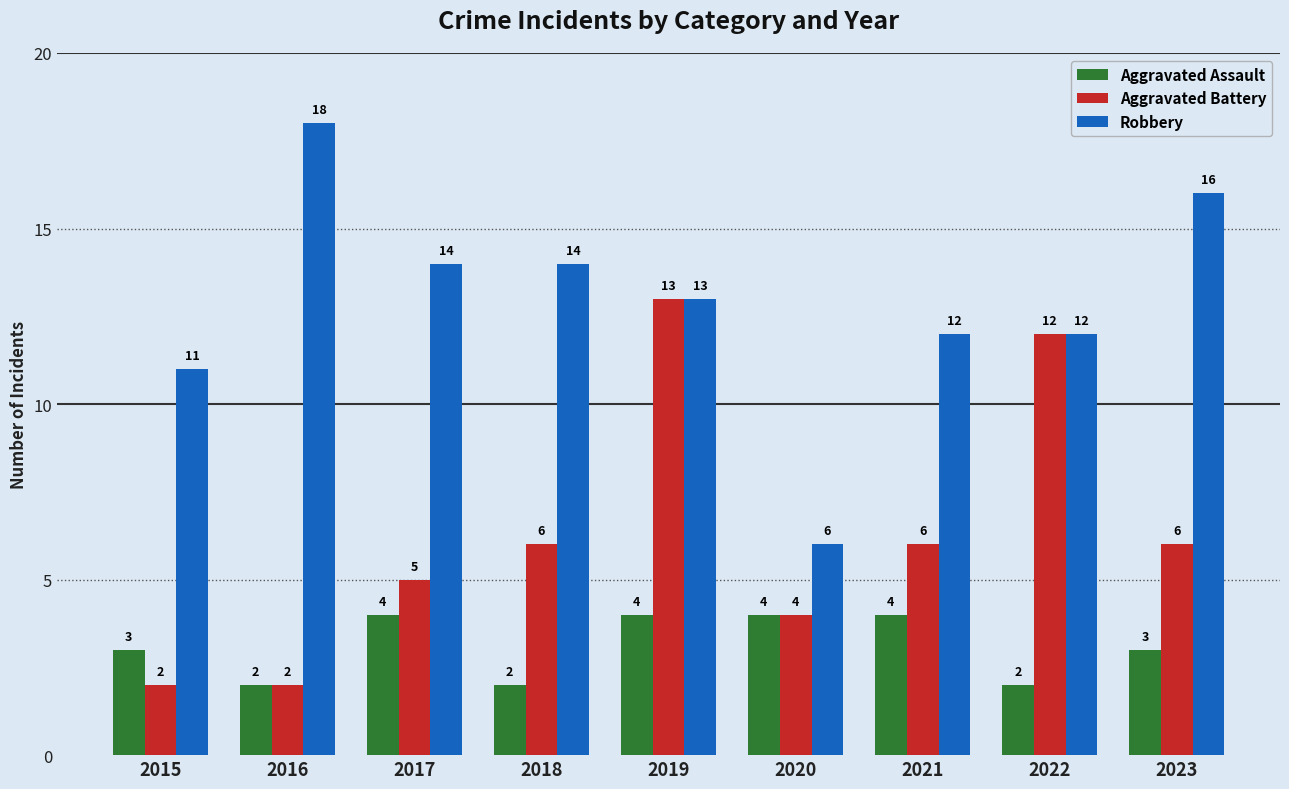

What is the value of the Robbery bar at the 4th from the left?

14